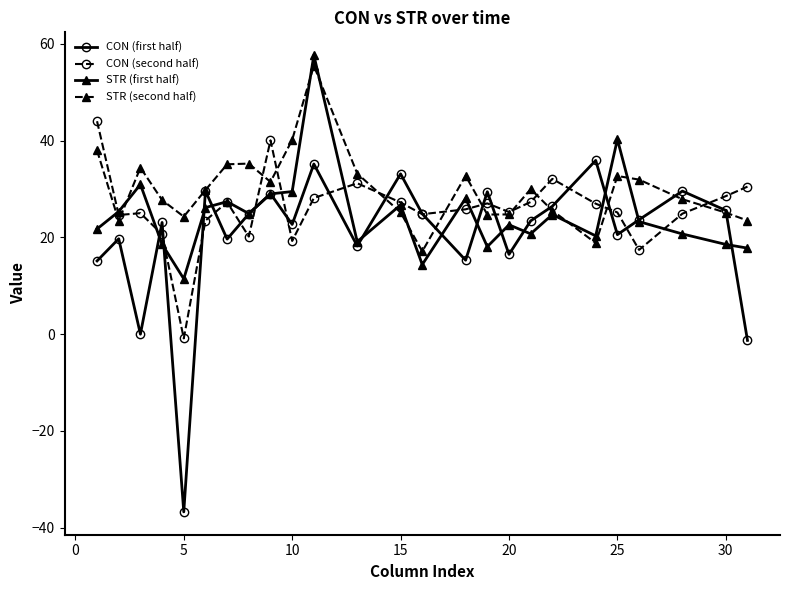

Count the number of data series in this chart.

4